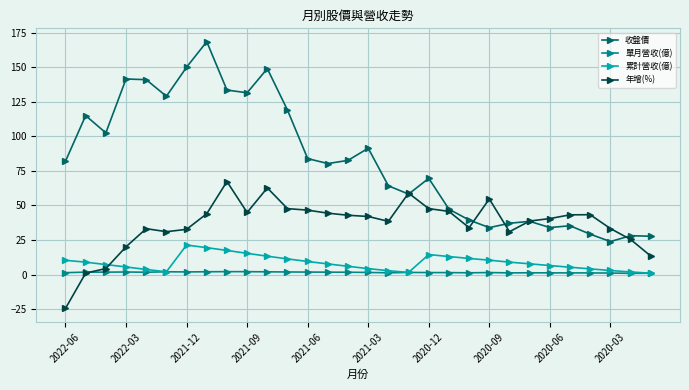

What is the minimum value shown in the chart?

-24.5